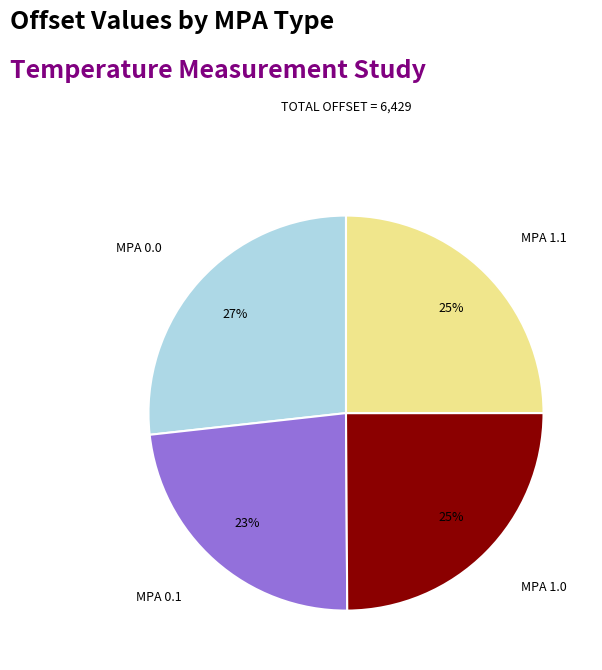

To the nearest percent, what is the average slice percentage?

25%